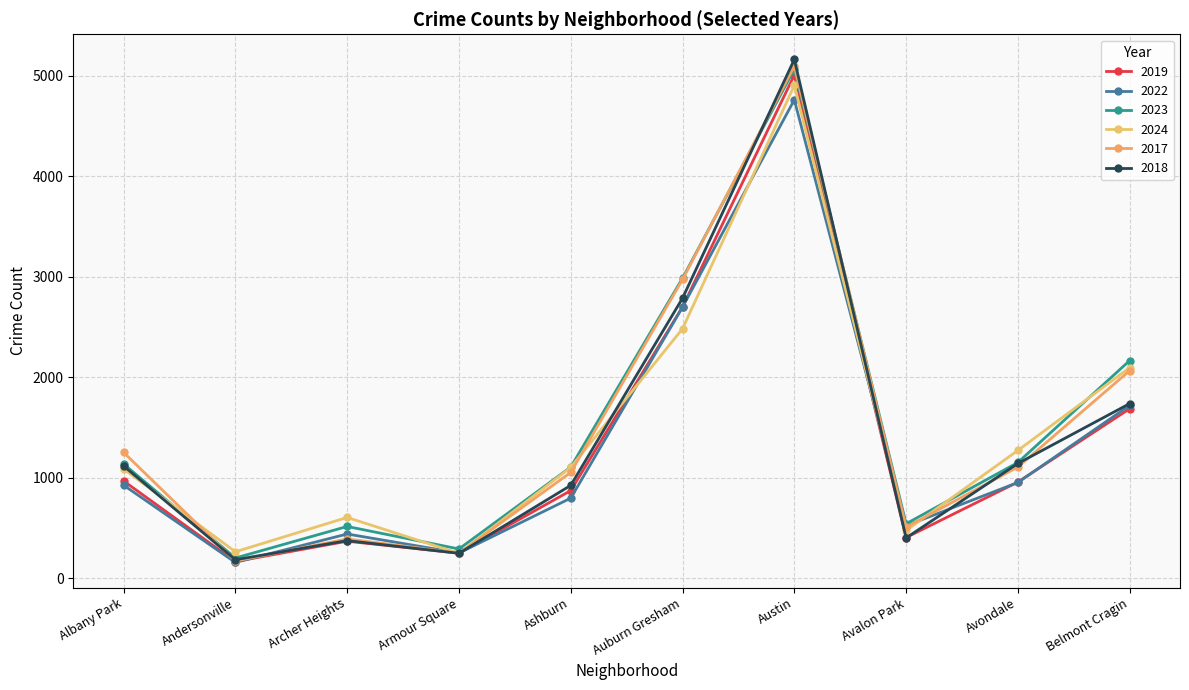

Where is 2023 nearest to the value 2633?

Auburn Gresham